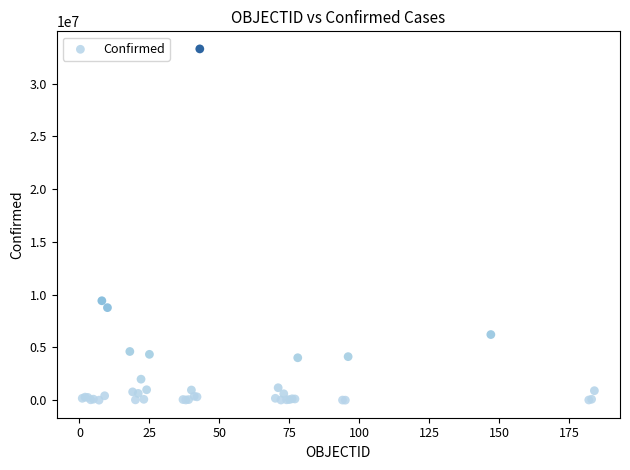

What Y value in the scatter plot is closest to 16648846?

9426171